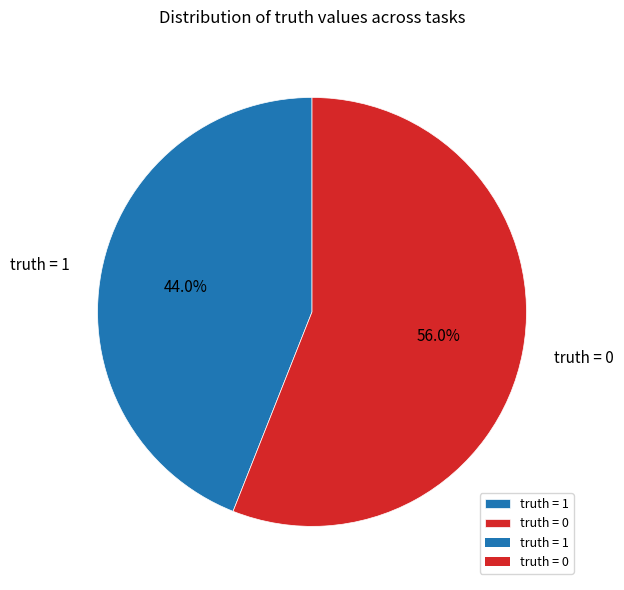

What is the largest slice in the pie chart?

truth = 0